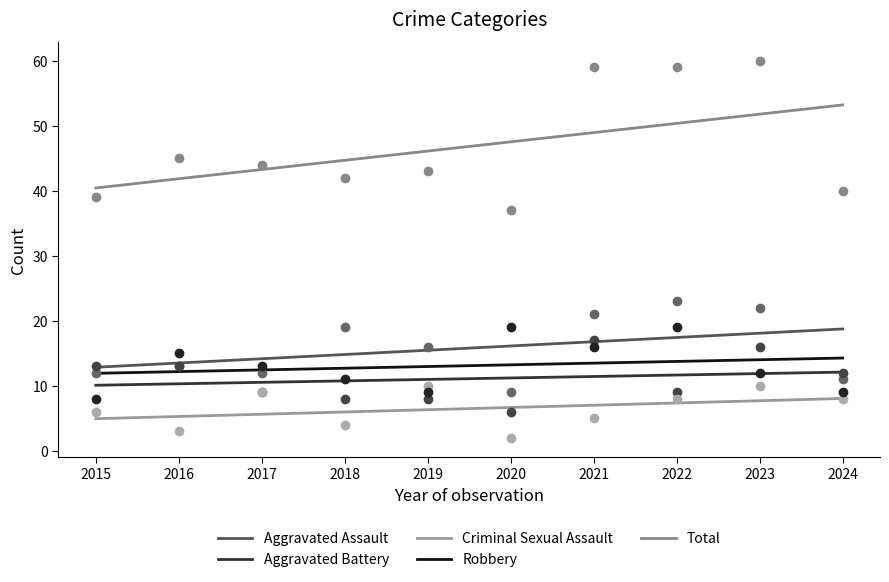

Rank the series at 2019 from highest to lowest value.

Total, Aggravated Assault, Criminal Sexual Assault, Robbery, Aggravated Battery